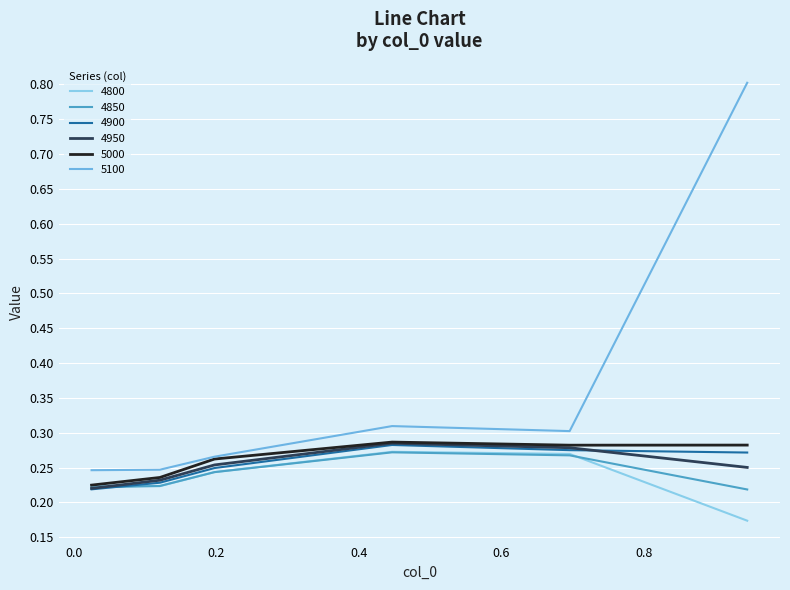

What is the label of the 5th point from the right?

0.1205479452054795